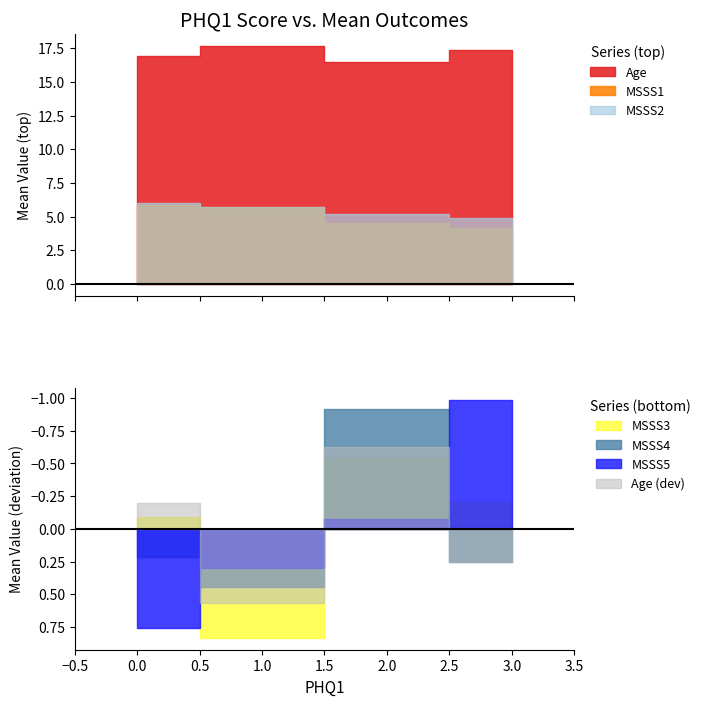

The MSSS5 series shows 8.4 at 3. True or false?

False